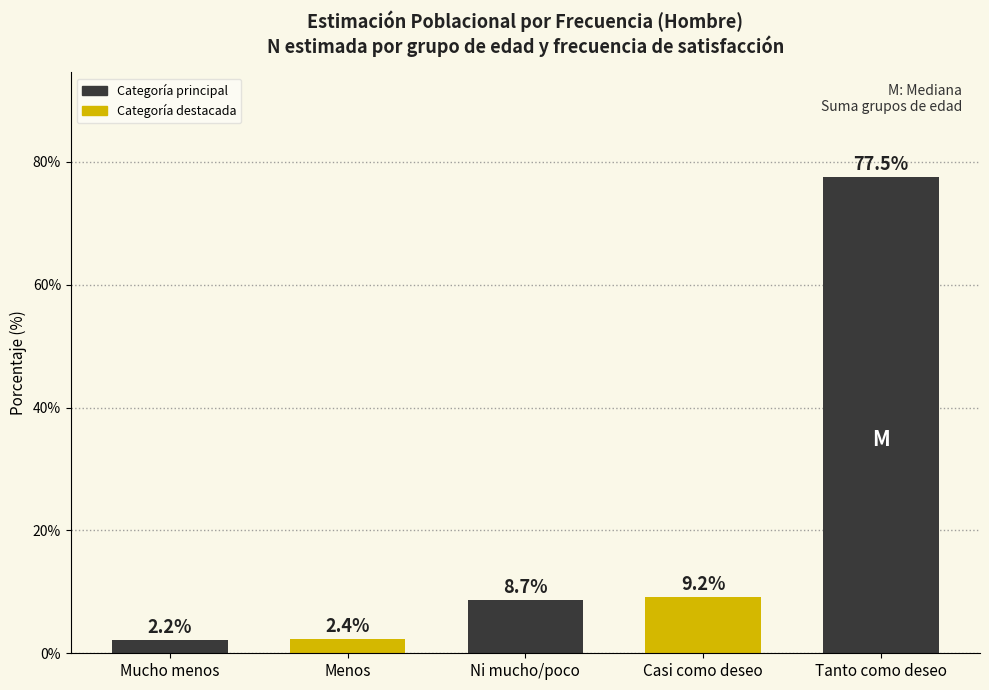

Reading left to right, list all the values displayed in this chart.

2.2	2.4	8.7	9.2	77.5